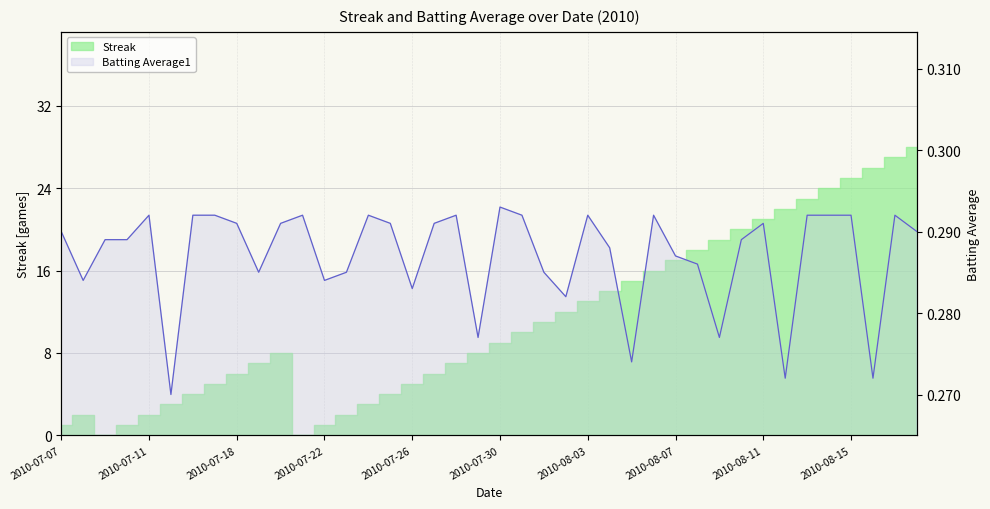

The chart shows a value of 0.3 at 2010-08-09. True or false?

True